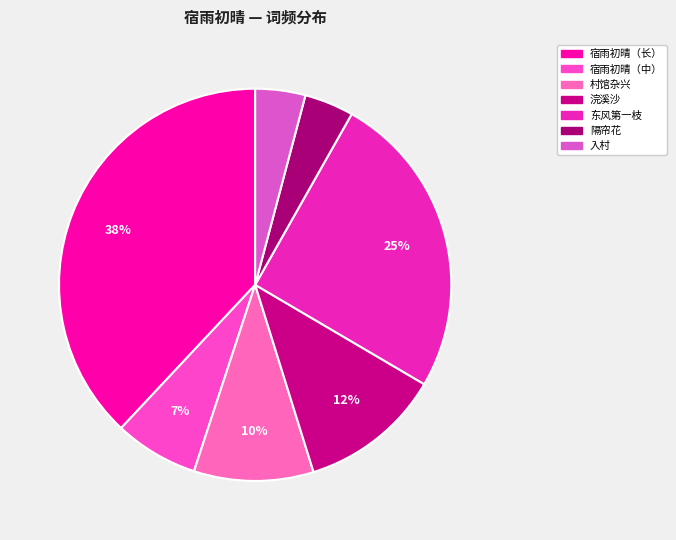

To the nearest percent, what is the difference between the largest and smallest slice percentages?

34%